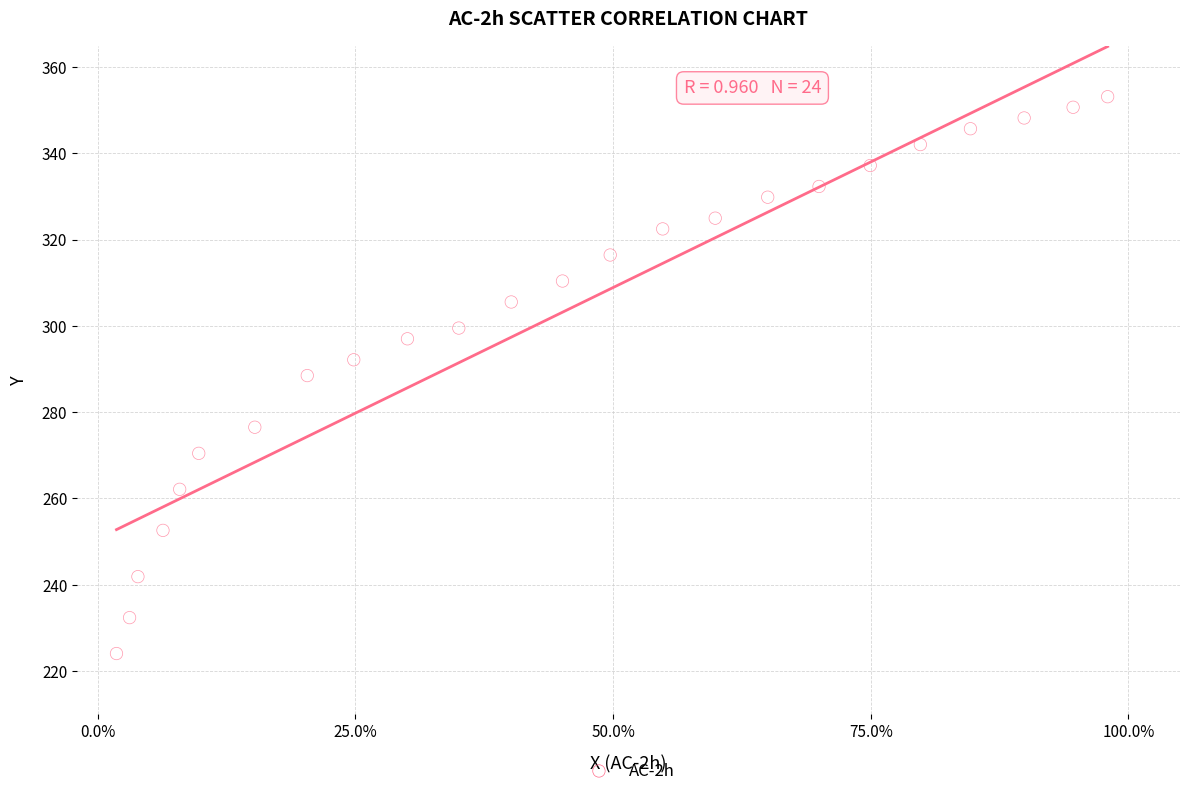

What is the range of Y values (max minus min)?

129.1